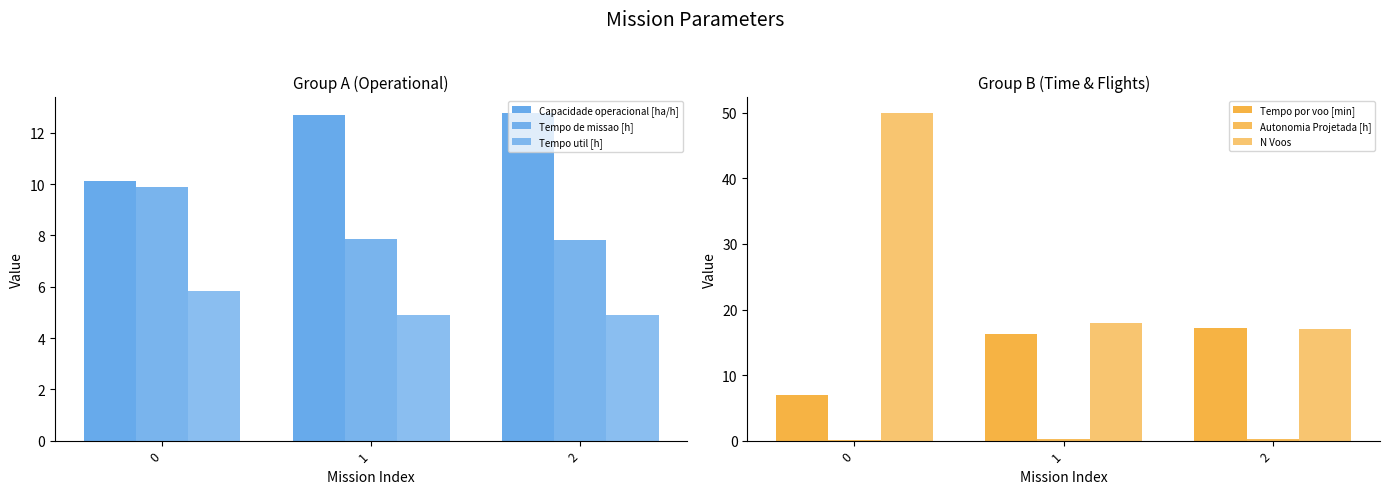

What is the value of the Tempo por voo [min] bar at the 3rd from the left?

17.2